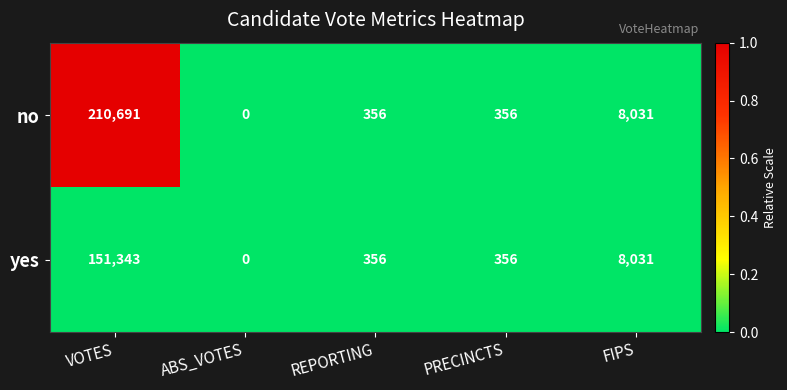

How many categories are shown in the chart?

5